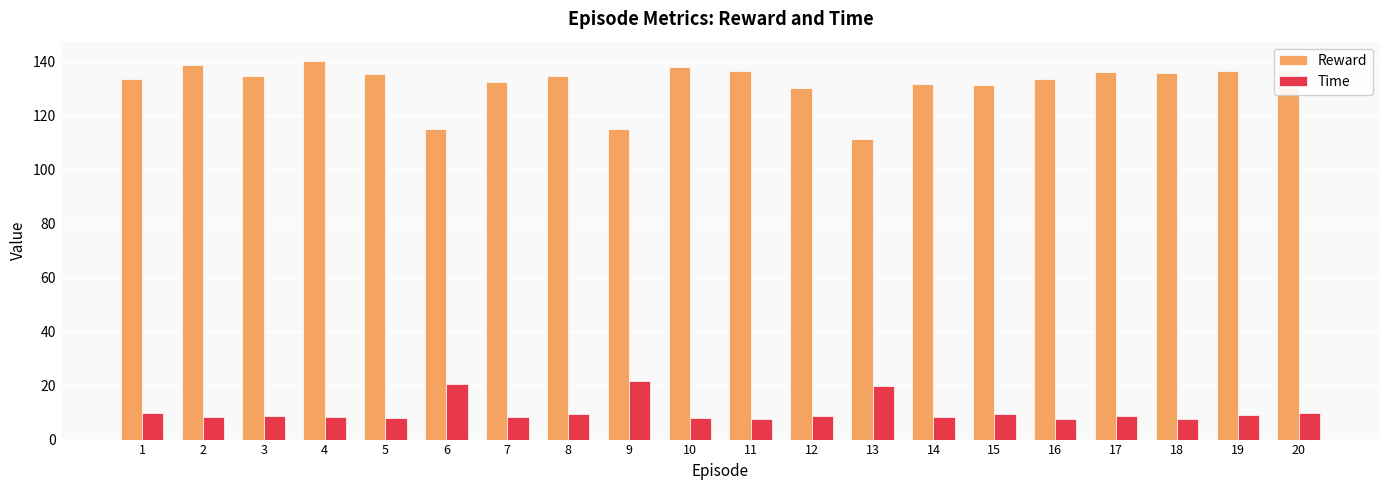

What is the value of the Reward bar at the 11th from the left?

136.5